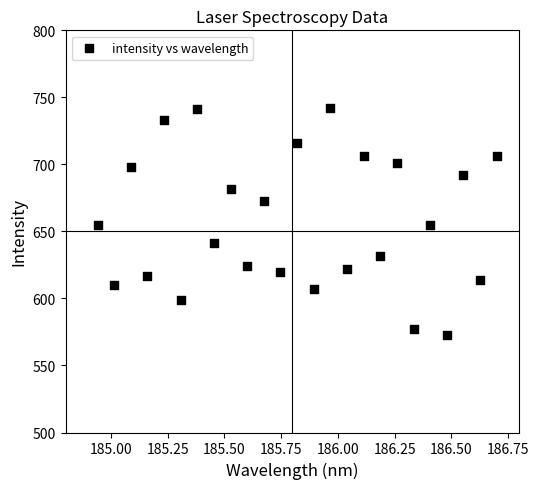

What is the range of Y values (max minus min)?

169